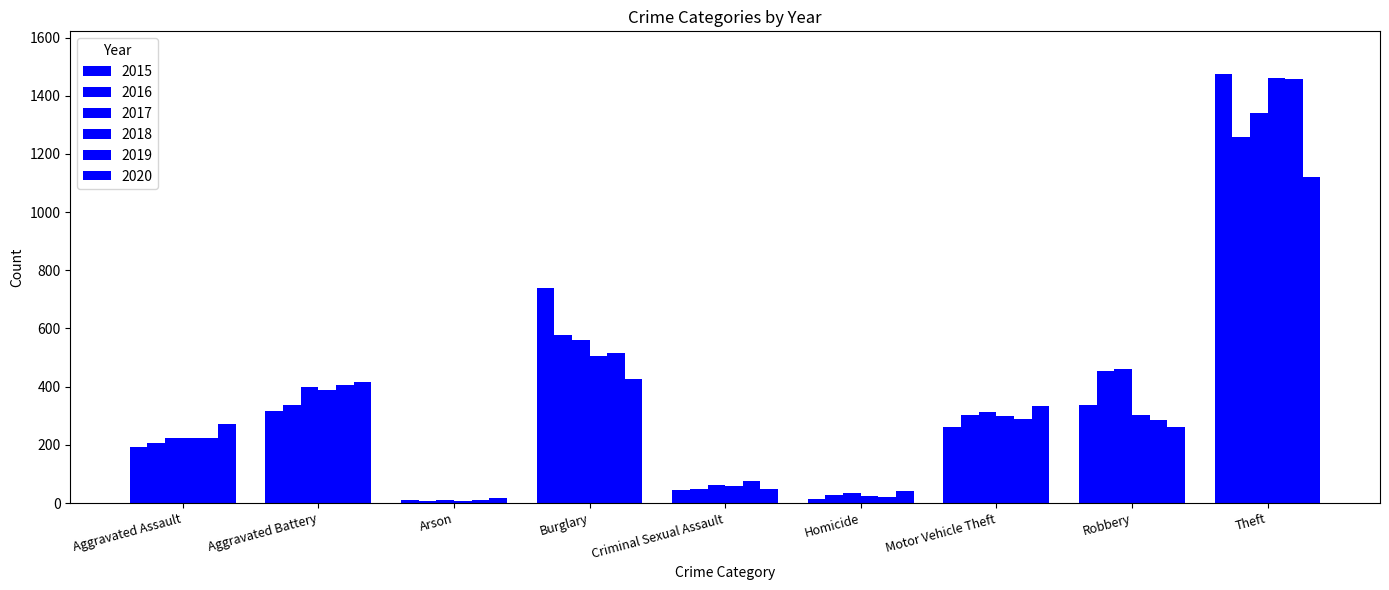

Reading left to right, what are all the values shown in this chart?

2015: 194	316	9	738	46	15	263	337	1474
2016: 206	336	7	576	50	26	304	454	1259
2017: 225	400	10	562	61	33	312	460	1339
2018: 225	389	7	506	59	25	298	301	1461
2019: 223	407	12	517	77	22	290	287	1459
2020: 273	416	17	425	48	41	333	263	1120